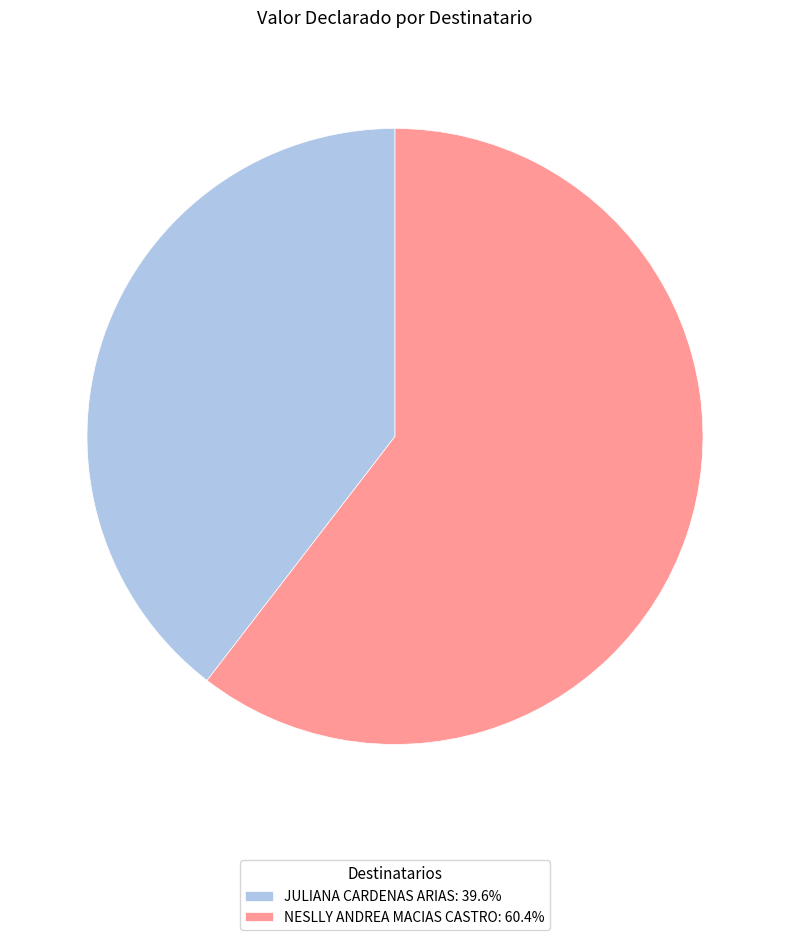

Approximately how many times larger is the value at JULIANA CARDENAS ARIAS: 39.6% compared to NESLLY ANDREA MACIAS CASTRO: 60.4%?

0.7